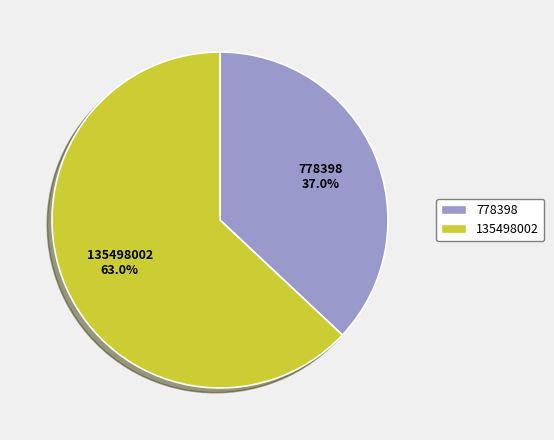

To the nearest percent, what is the average slice percentage?

50%